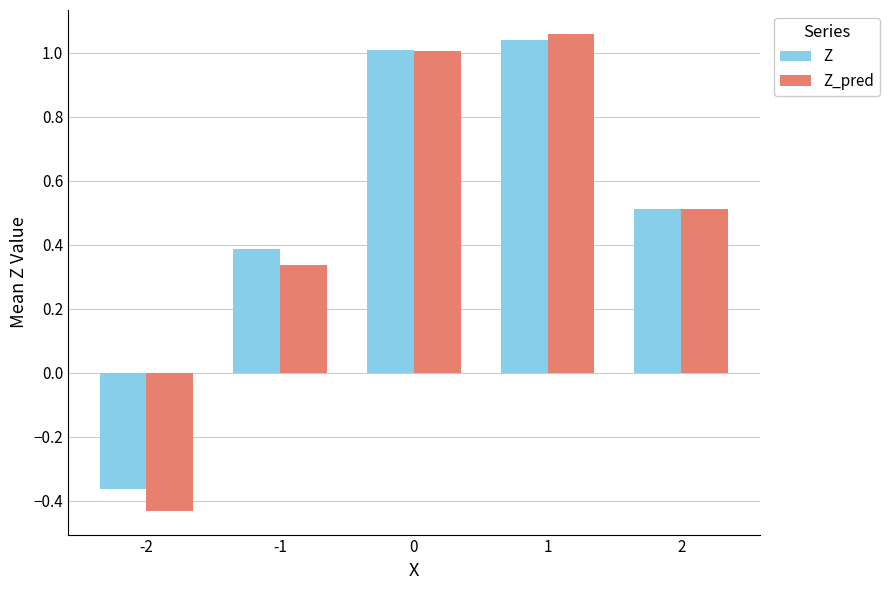

At which label is Z closest to 0?

-2